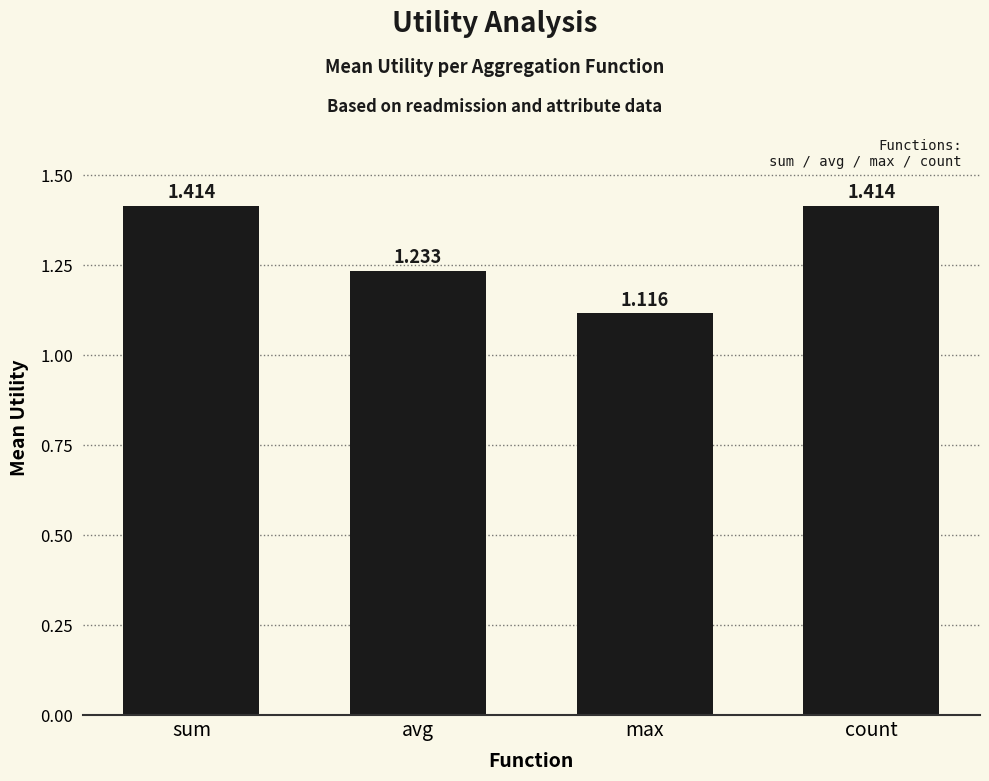

What is the change in value from avg to count?

+0.2